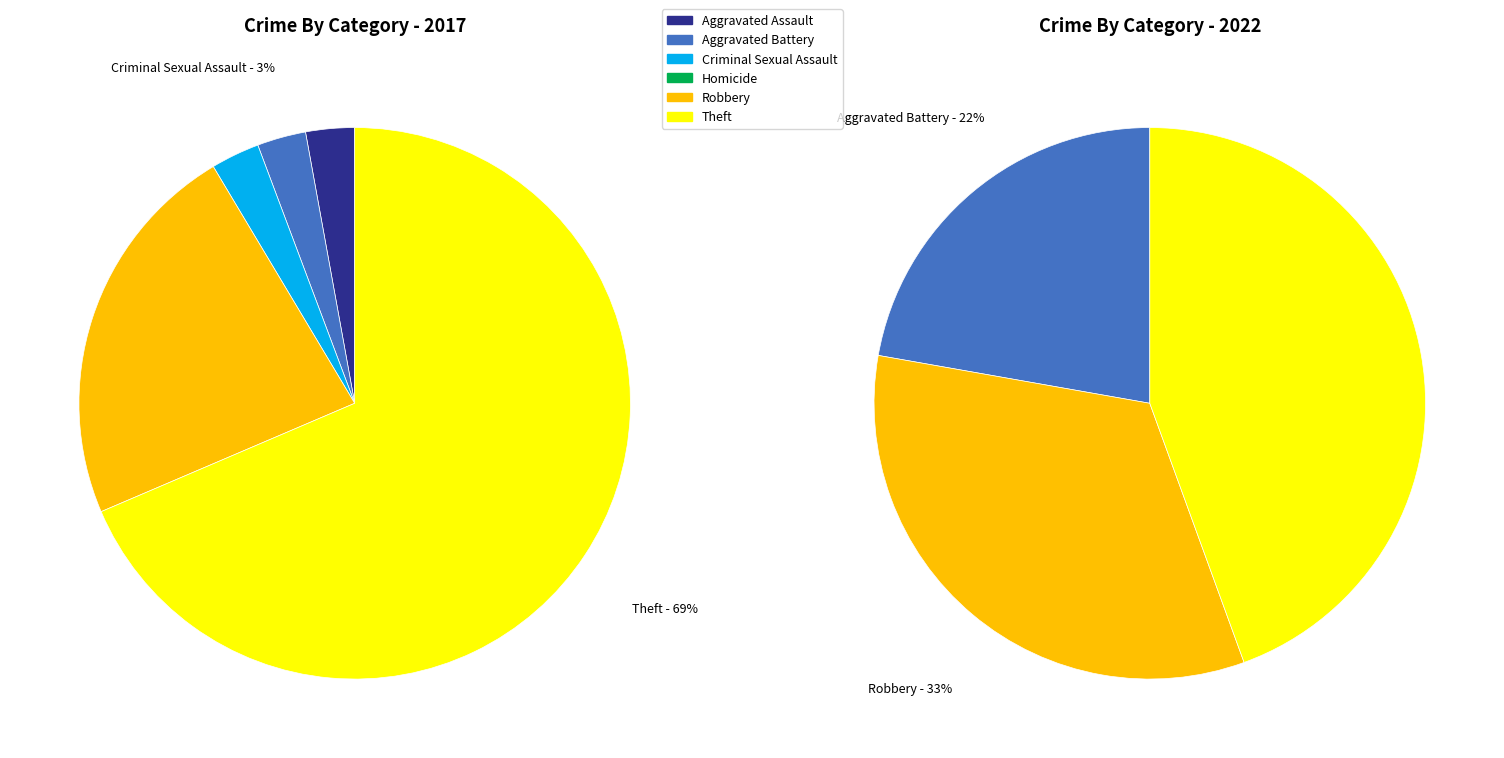

True or false: 3 accounts for 0% of the total.

True